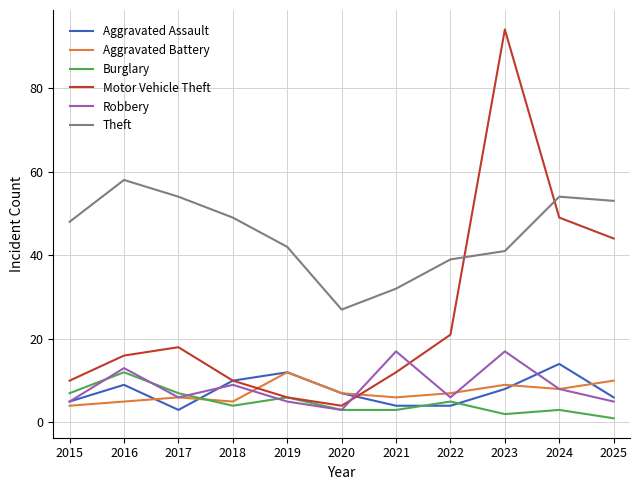

Which series changed the most between 2017 and 2025?

Motor Vehicle Theft